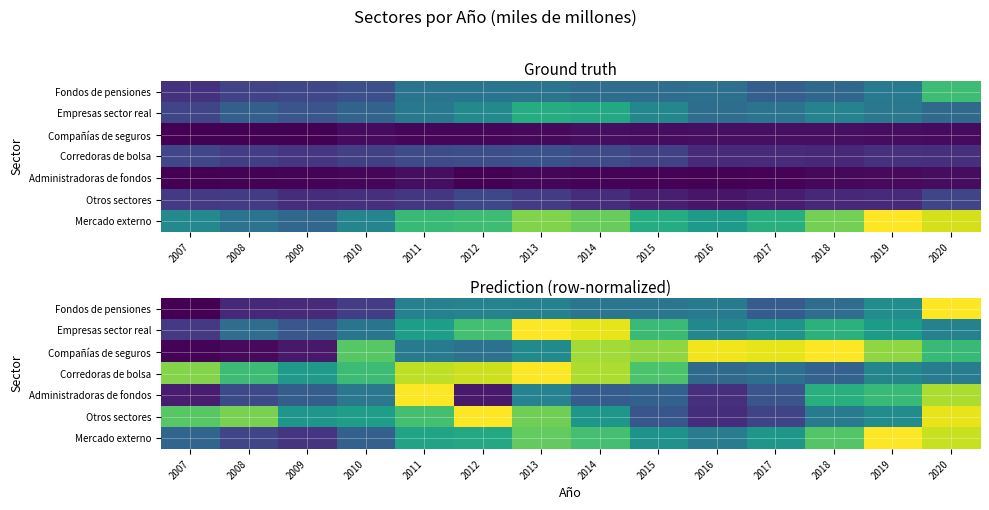

Is it true that Corredoras de bolsa equals 1.2 at 2008?

False